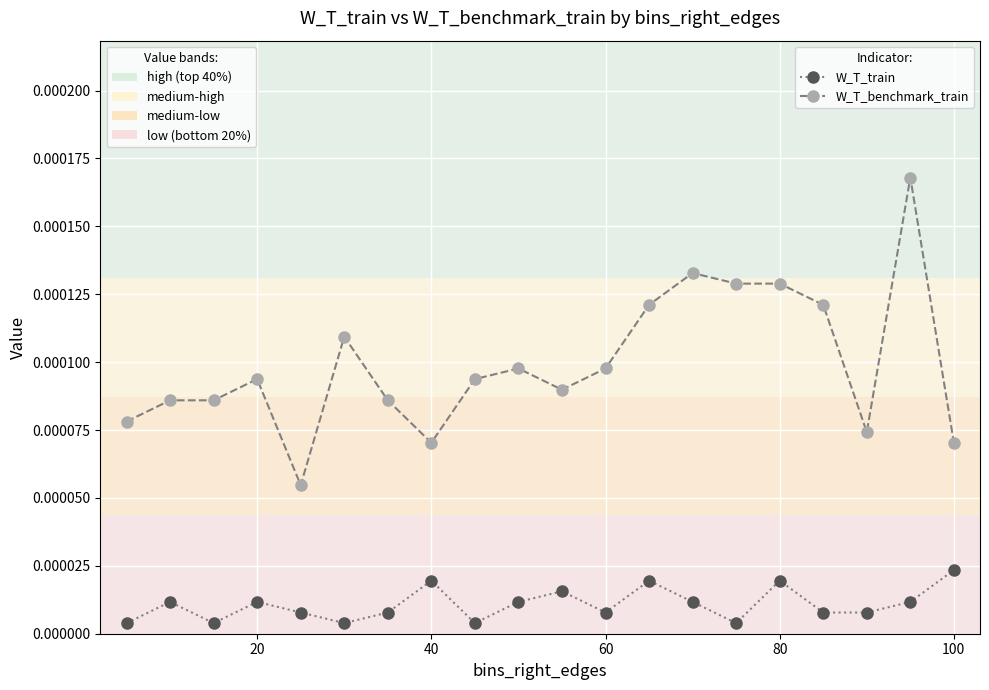

True or false: W_T_train and W_T_benchmark_train cross at least once.

False